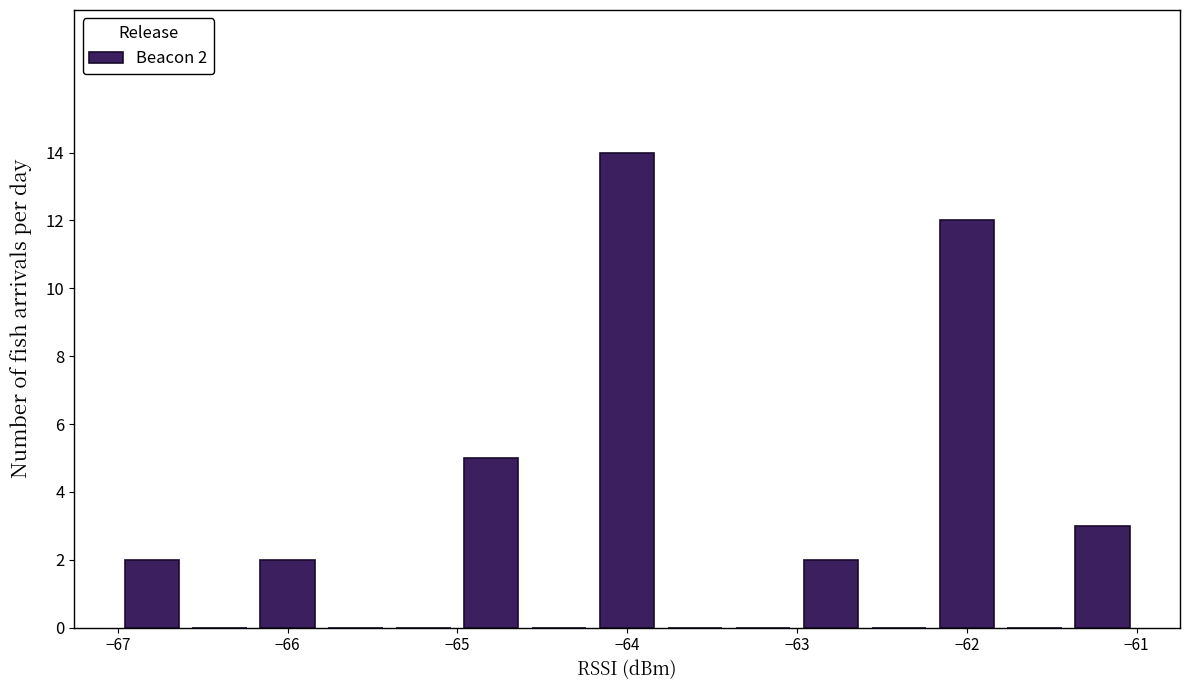

Over which range of the x-axis is the bar tallest?

-64.2 to -63.8